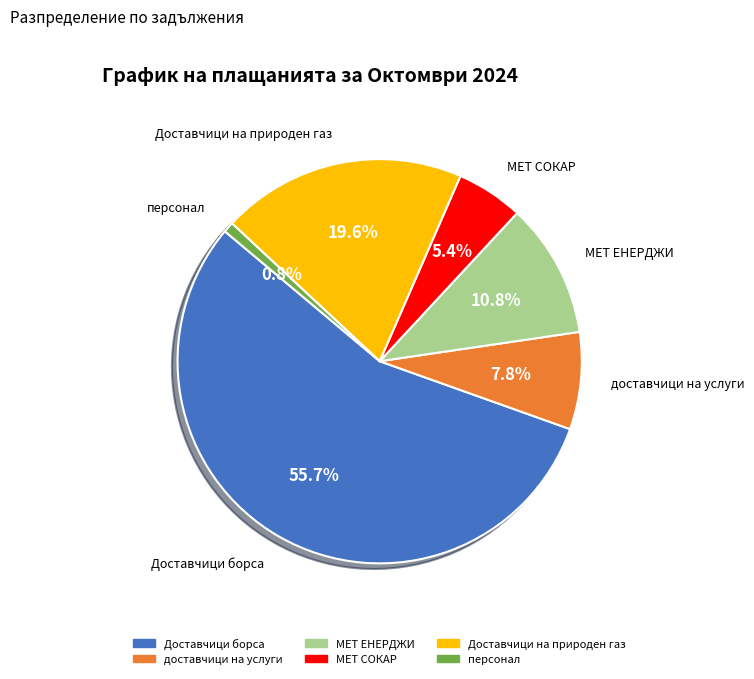

Count the number of slices in the pie.

6